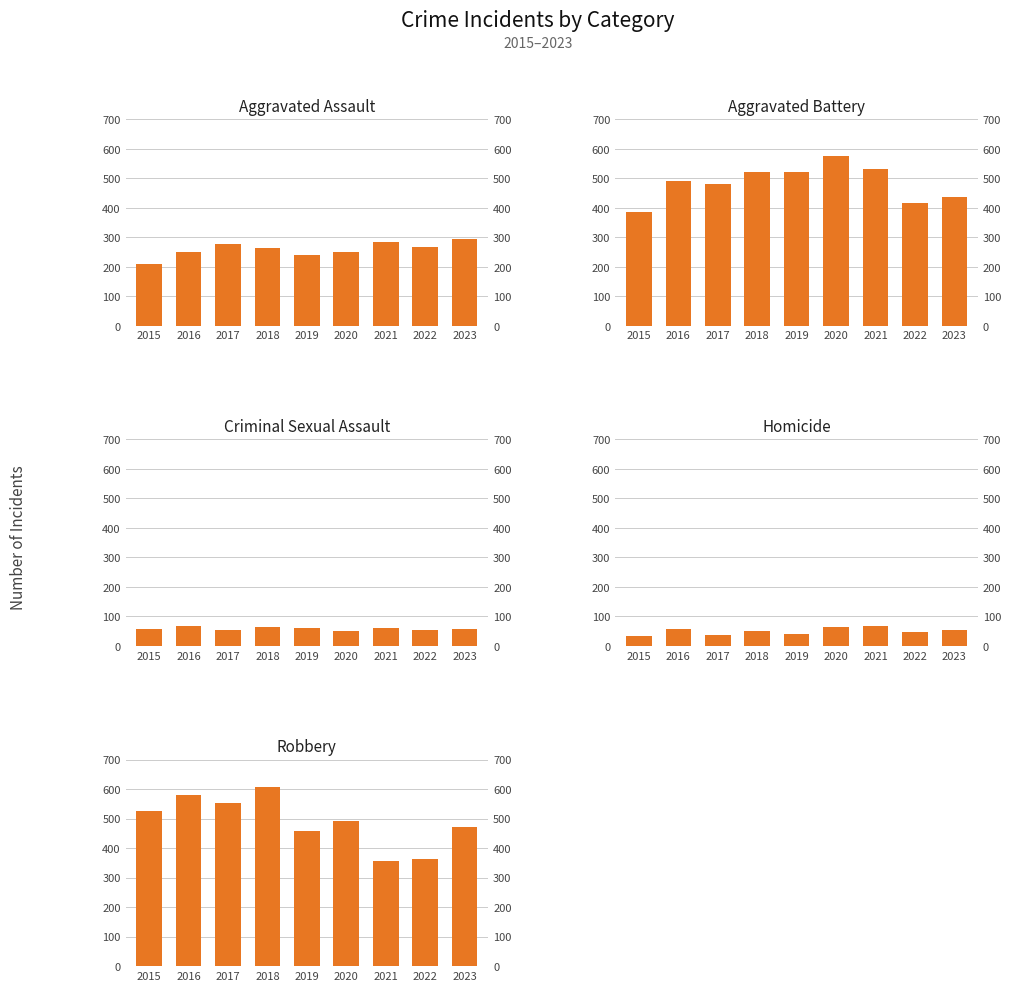

Does the chart contain any negative values?

No